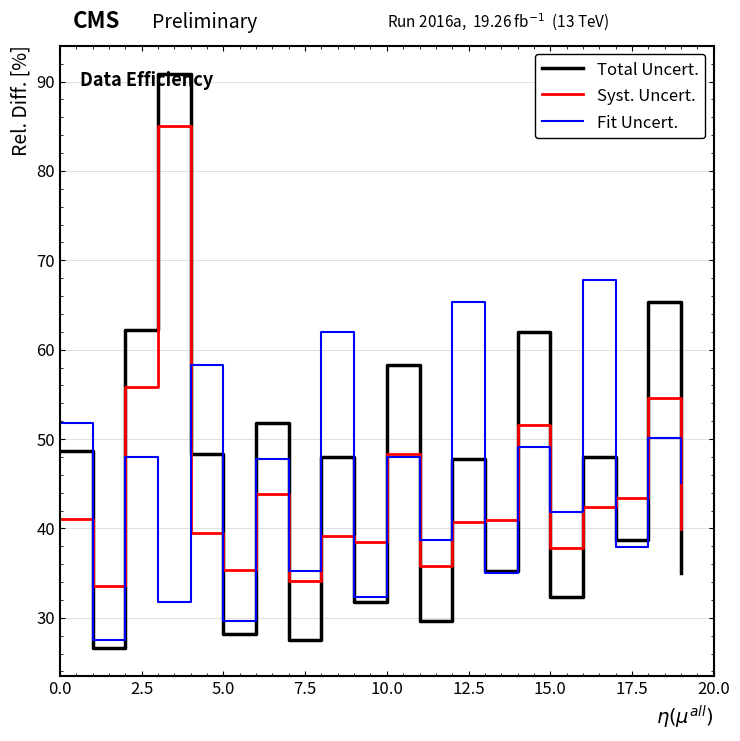

What is the difference between the maximum and second lowest values in the Syst. Uncert. series?

50.8